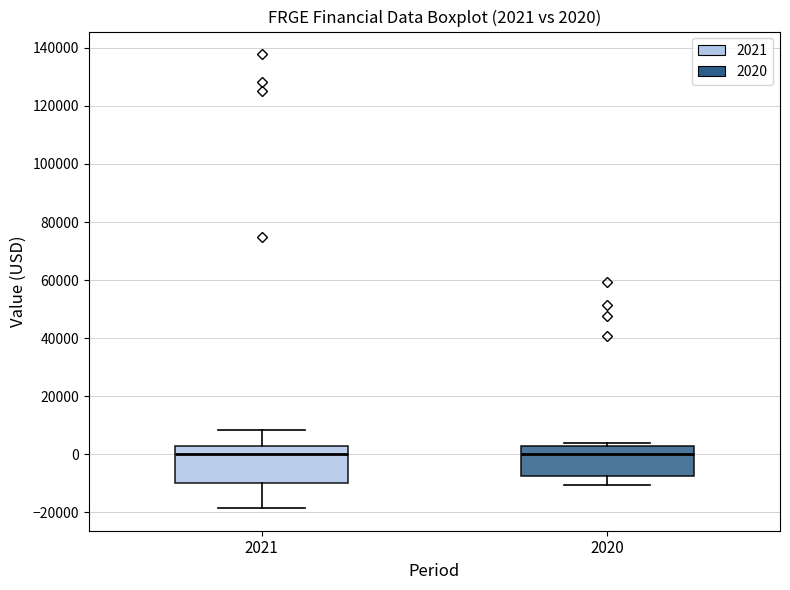

Comparing the boxes themselves (not the whiskers), which one is the tallest?

2021